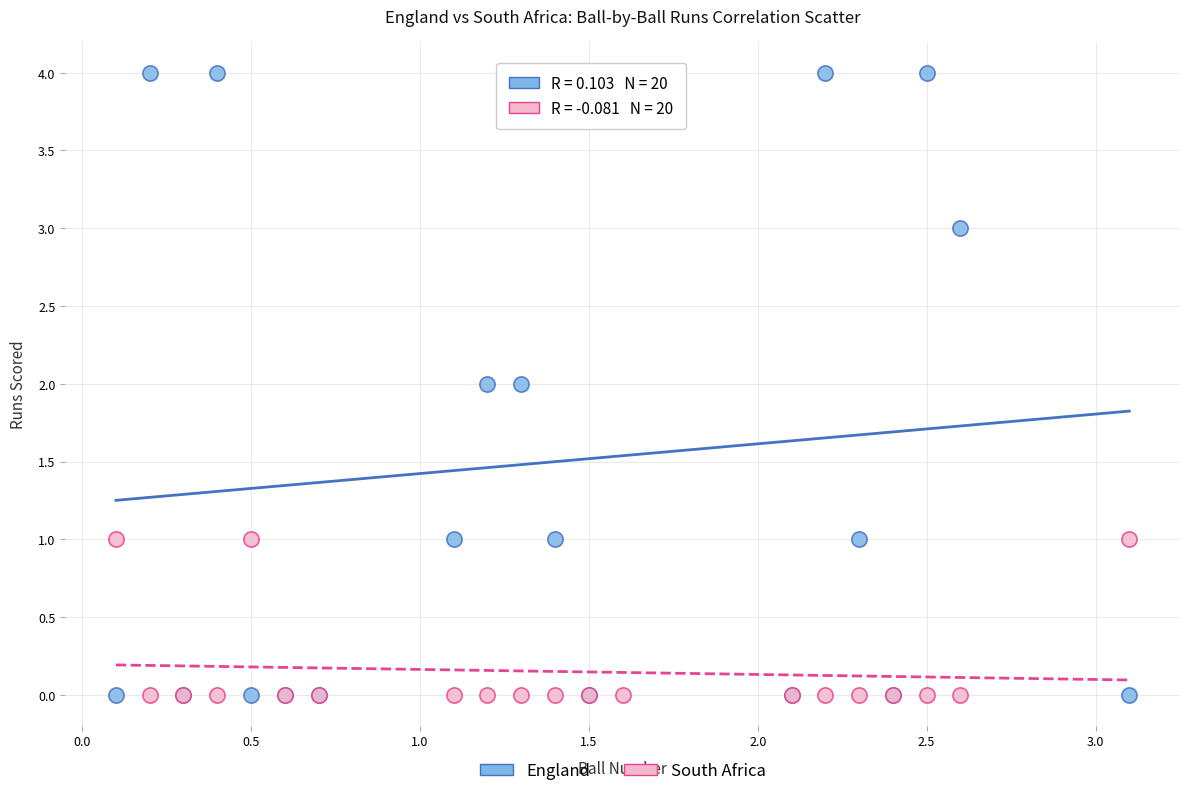

Which series has the widest spread of Y values?

England